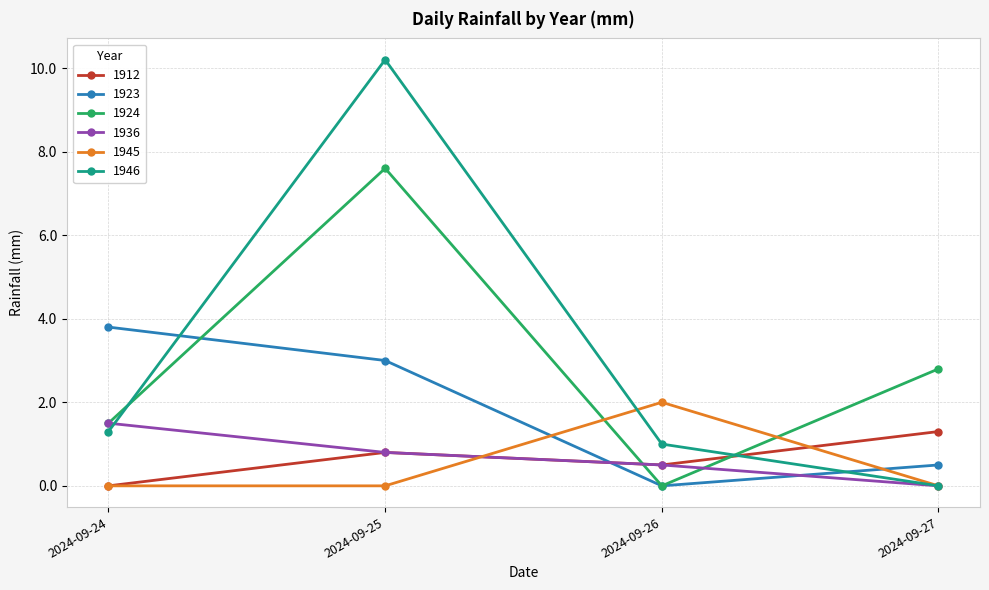

List the labels in order of 1924 value, largest first.

2024-09-25, 2024-09-27, 2024-09-24, 2024-09-26